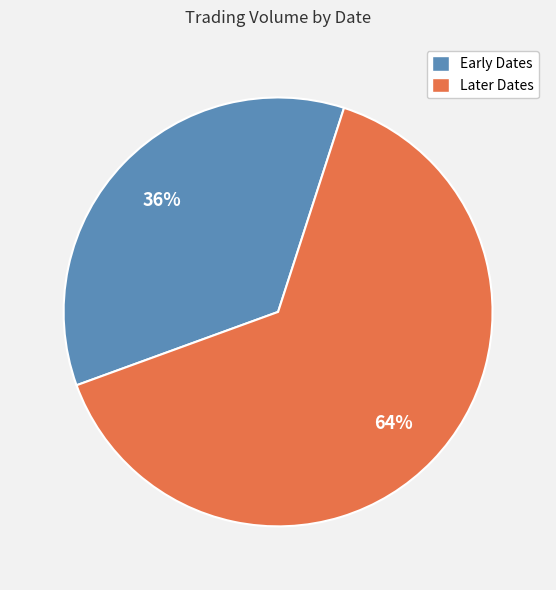

Does any single category account for the majority?

Yes